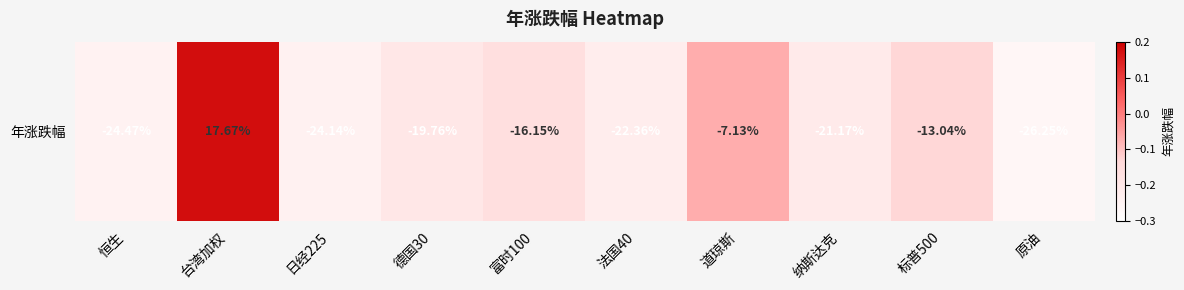

True or false: the data shows -0.2 at 标普500.

False